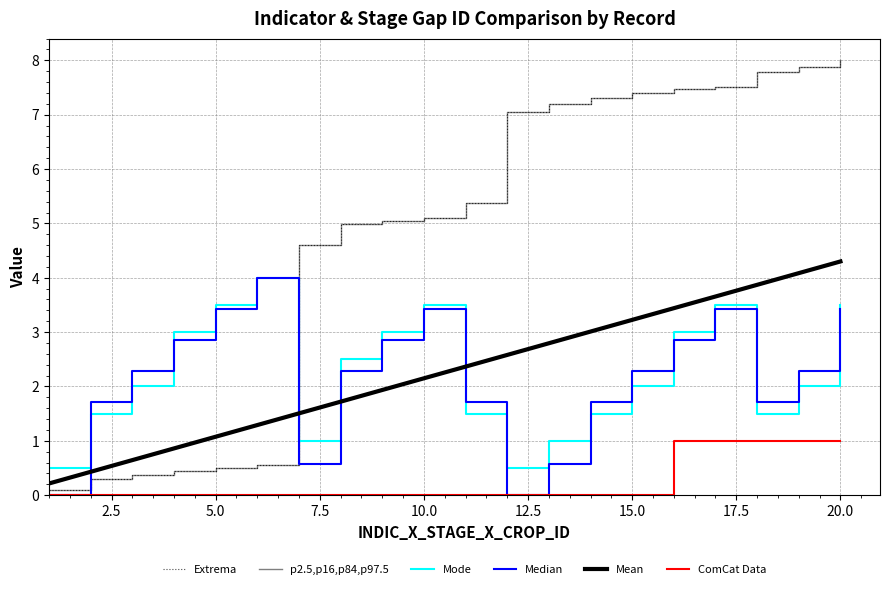

What is the greatest value displayed?

8.0